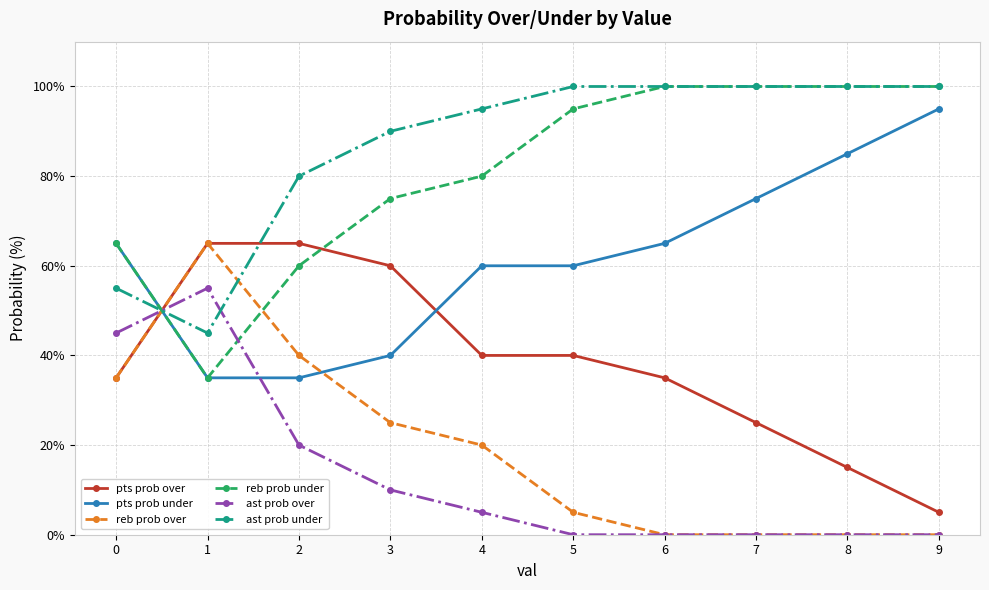

What is the sum of all reb prob over values?

190